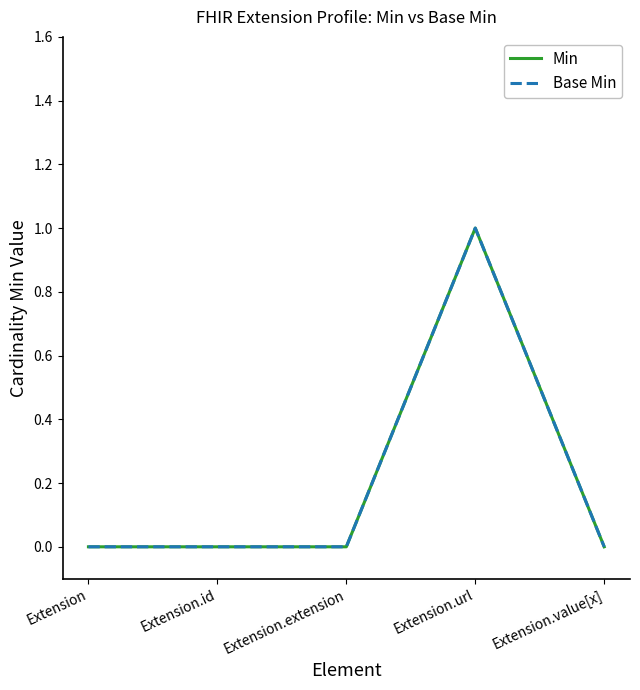

True or false: Min and Base Min intersect in this chart.

False